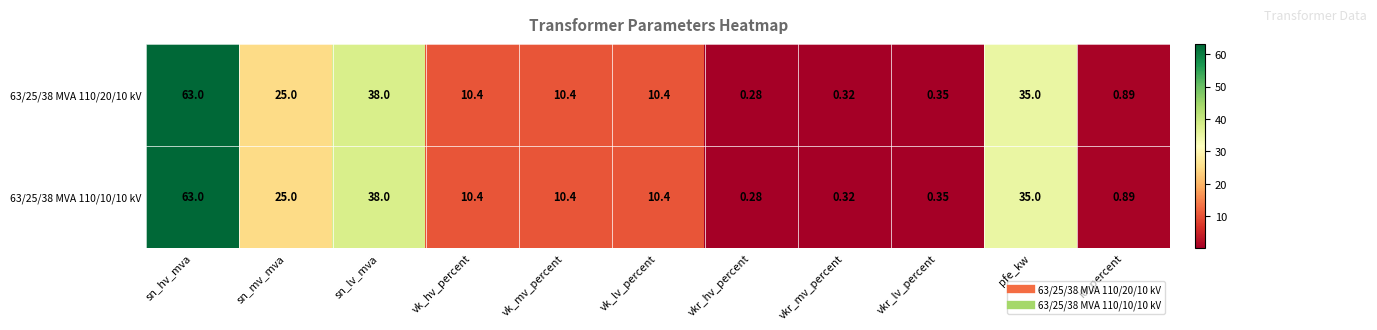

Where is 63/25/38 MVA 110/10/10 kV nearest to the value 31?

pfe_kw